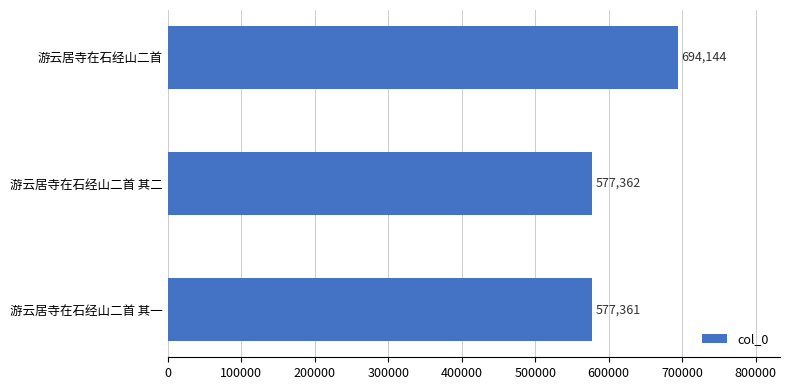

What is the value of the 1st bar from the top?

694144